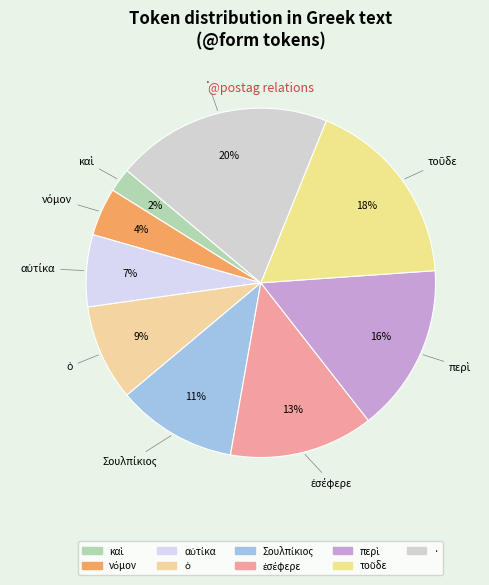

Is it true that · is 5% of the pie?

False